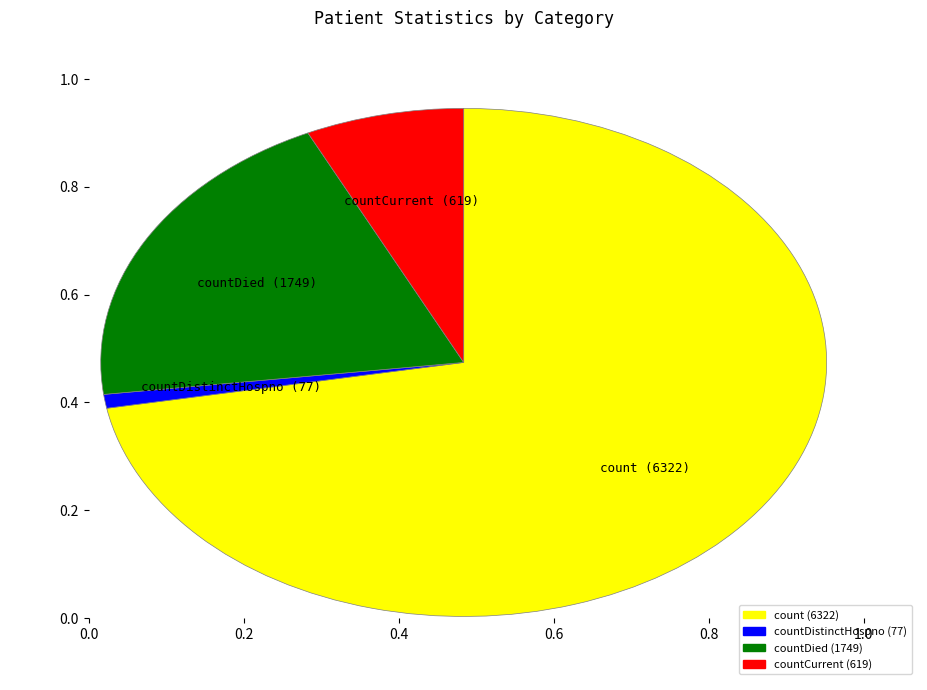

What is the smallest slice in the pie chart?

countDistinctHospno